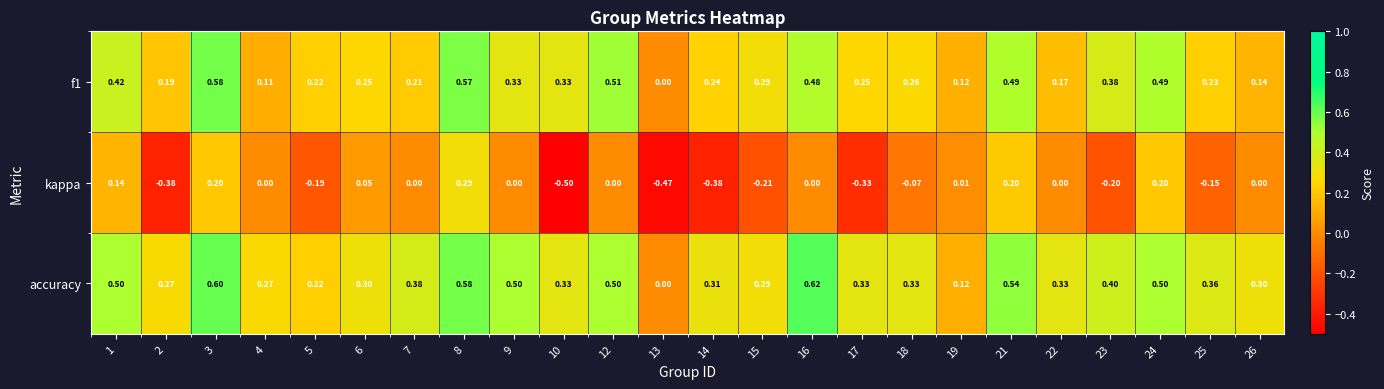

Is the value of f1 at 24 greater than the value of accuracy at 2?

Yes